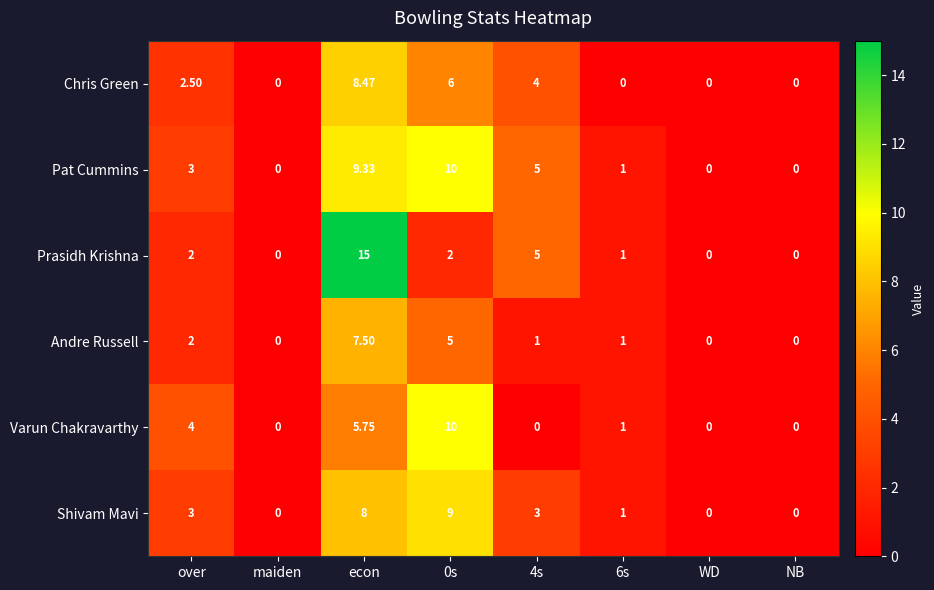

Which series has the largest total across all categories?

Pat Cummins